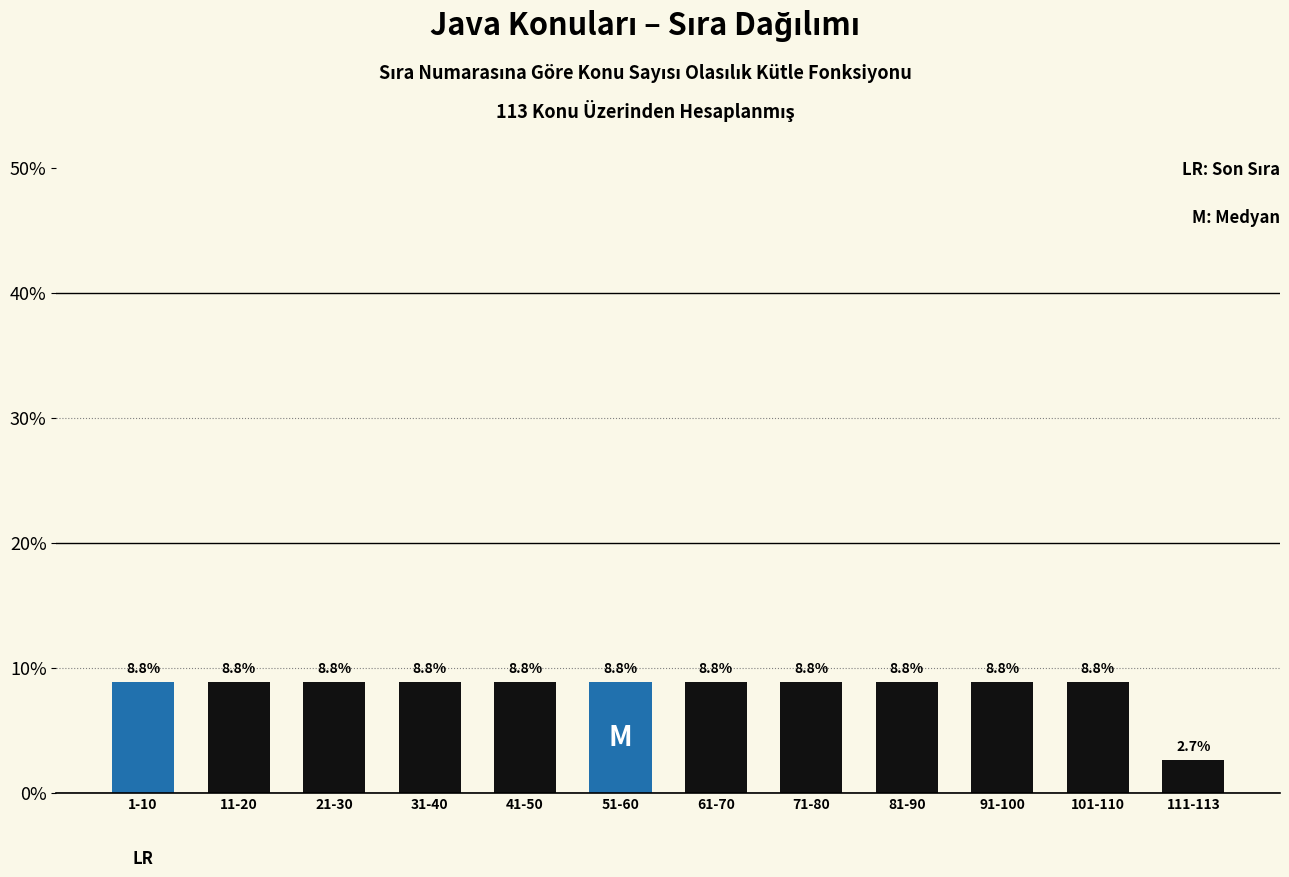

Reading right to left, extract all data points from this chart.

111-113=2.7	101-110=8.8	91-100=8.8	81-90=8.8	71-80=8.8	61-70=8.8	51-60=8.8	41-50=8.8	31-40=8.8	21-30=8.8	11-20=8.8	1-10=8.8